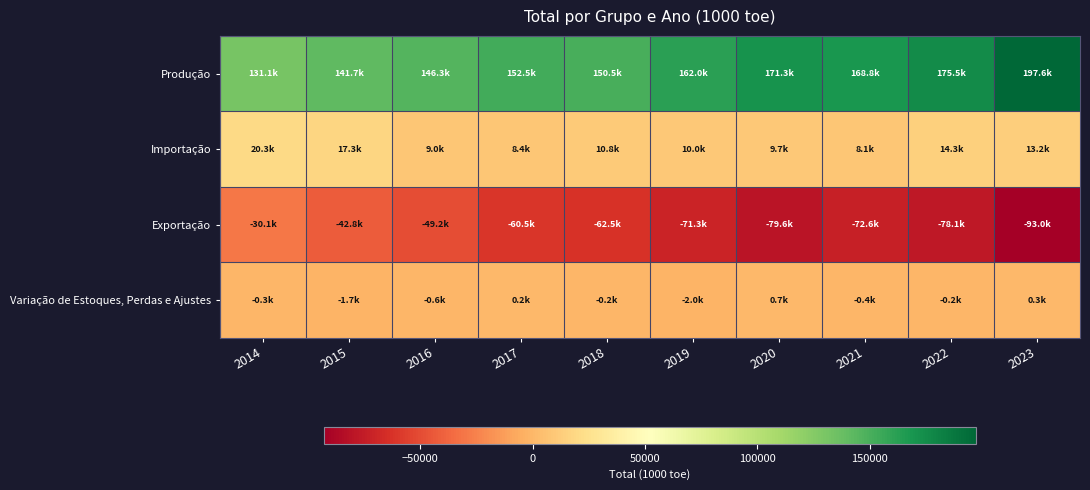

Rank the series at 2022 from lowest to highest value.

Exportação, Variação de Estoques, Perdas e Ajustes, Importação, Produção